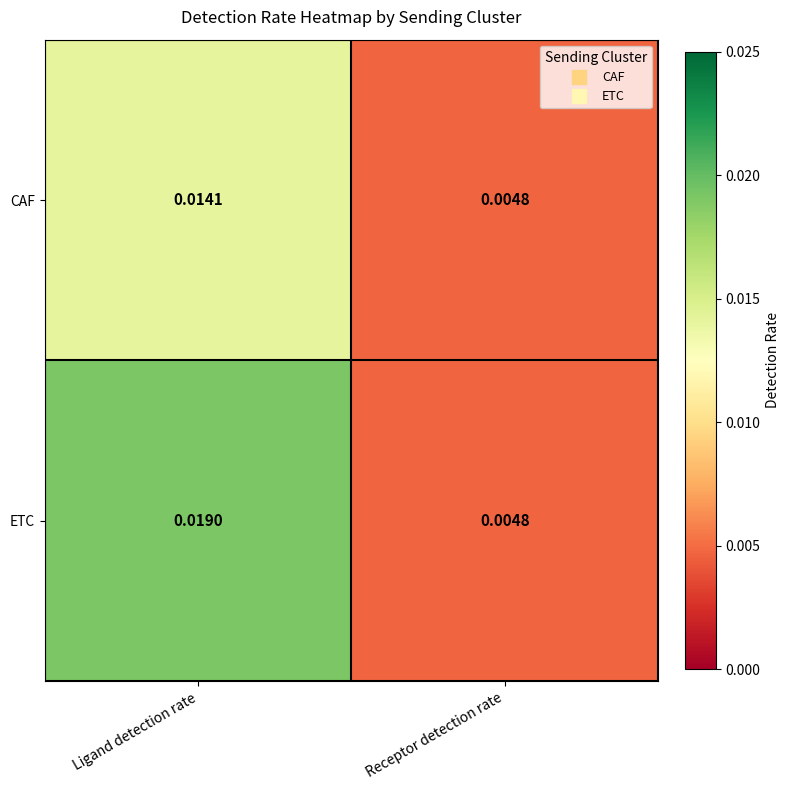

Which category has the highest value in the ETC series?

Ligand detection rate